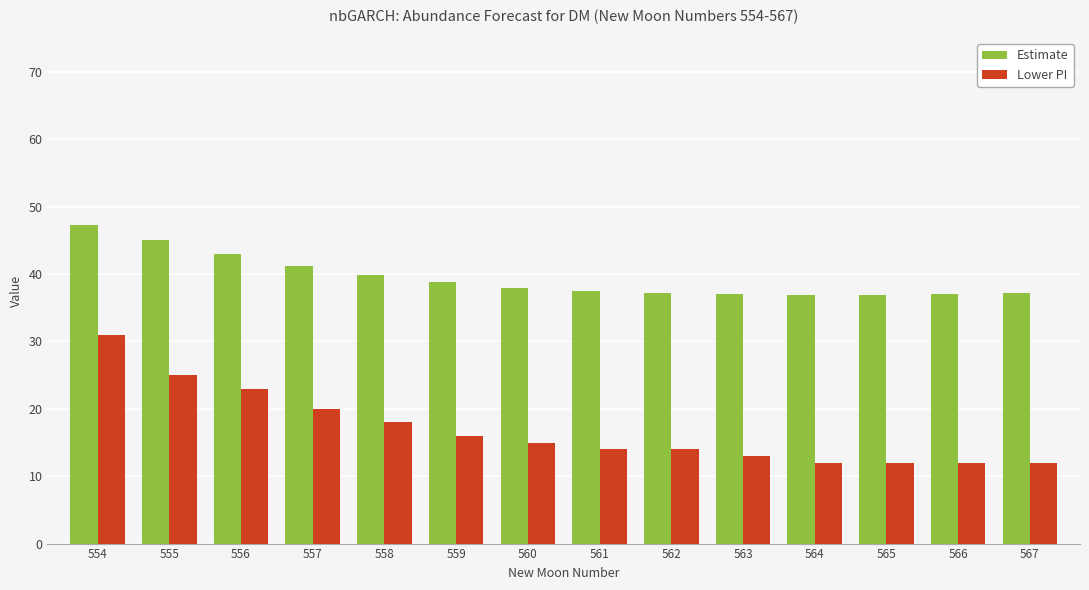

At which label does Estimate first exceed 37?

554